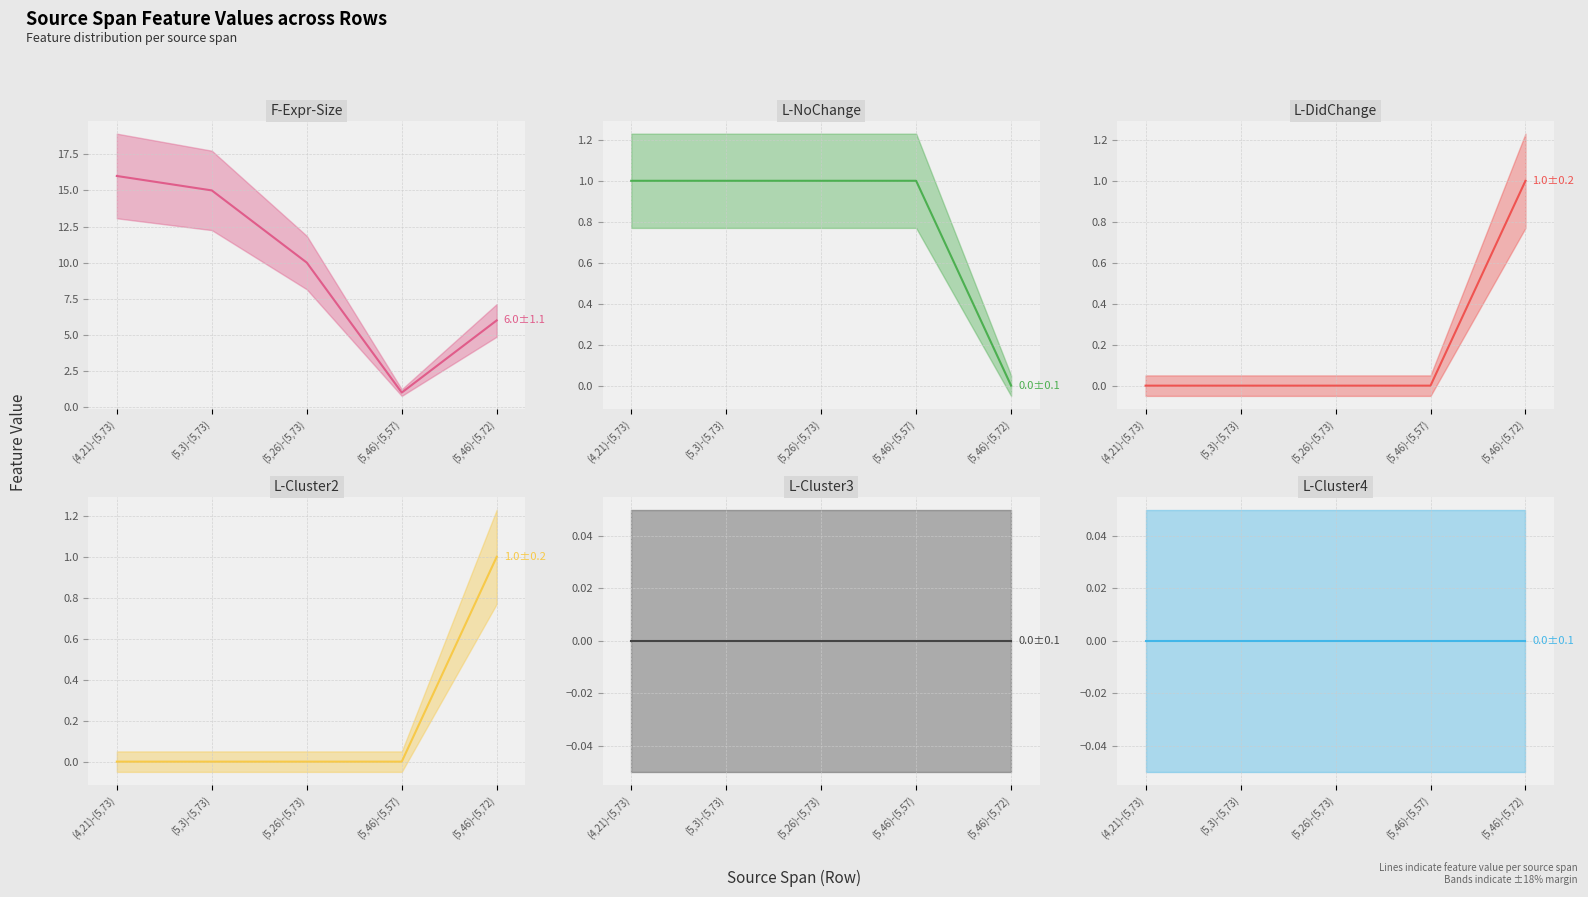

True or false: F-Expr-Size and L-Cluster2 cross at least once.

False